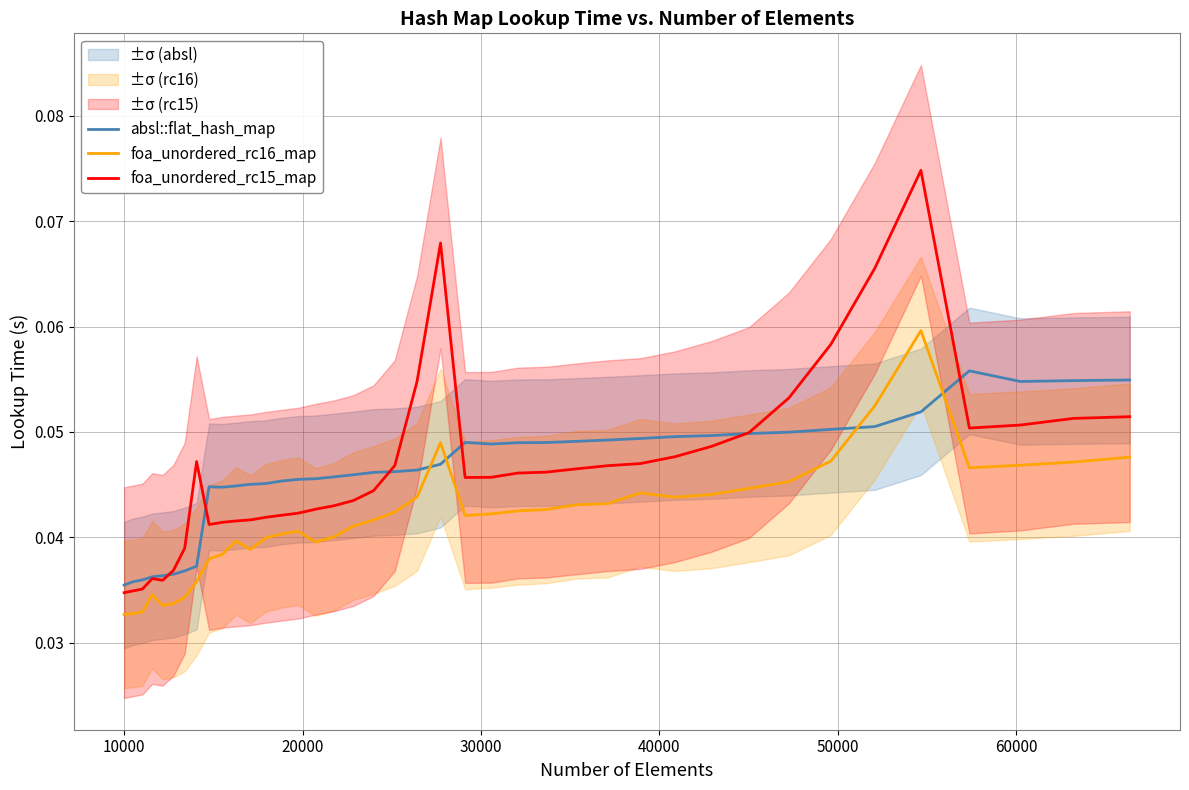

True or false: absl::flat_hash_map and foa_unordered_rc16_map intersect in this chart.

True